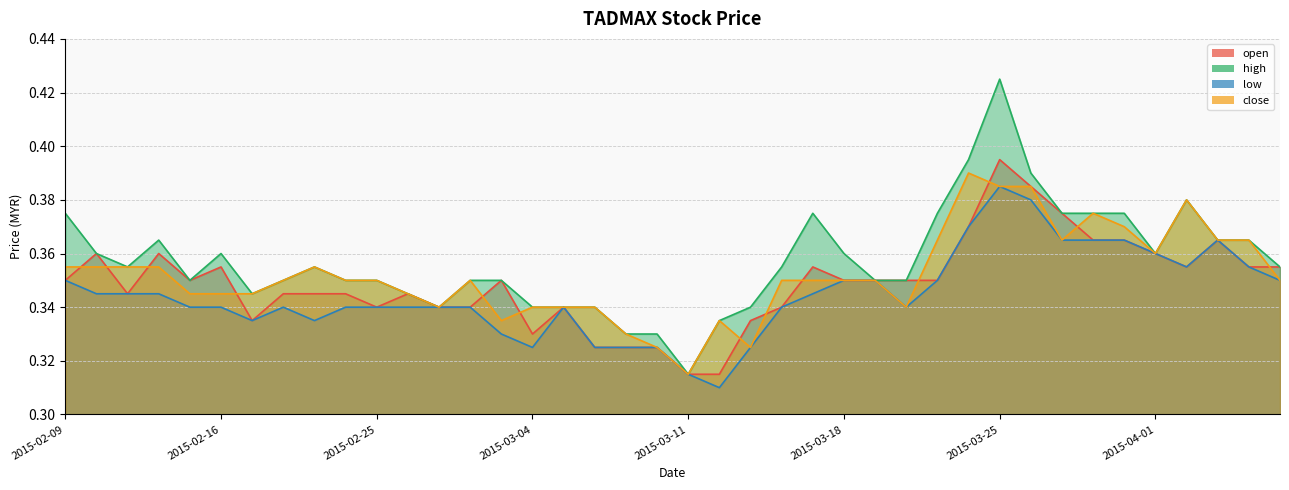

Between 2015-03-10 and 2015-03-19, which is larger?

2015-03-19